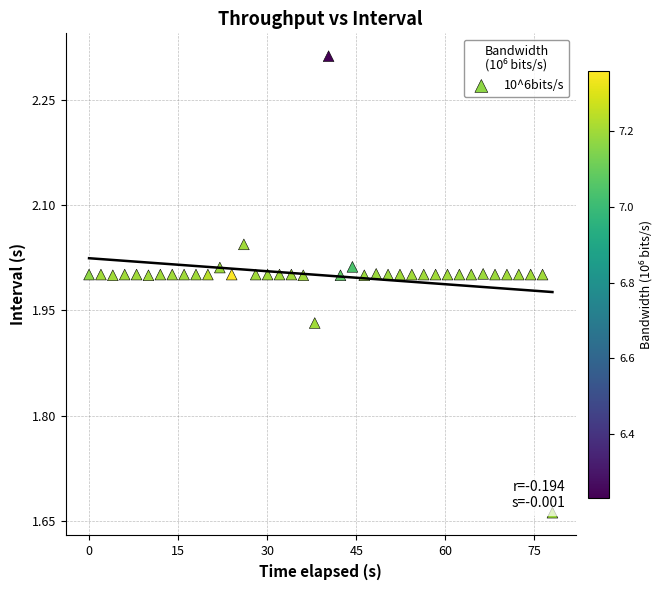

What is the range of X values (max minus min)?

78.0